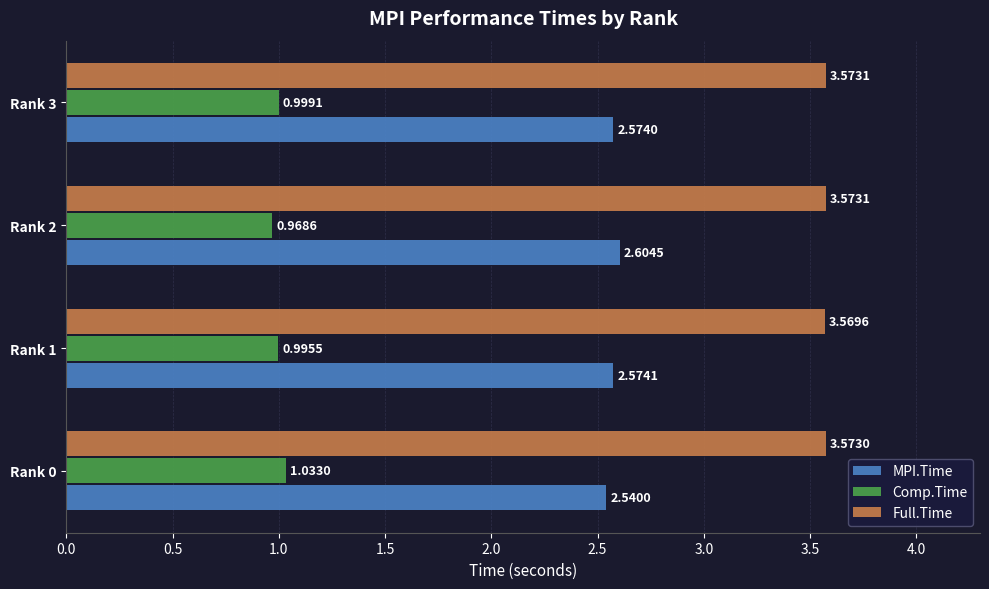

Rank the series by their maximum value, from lowest to highest.

Comp.Time, MPI.Time, Full.Time